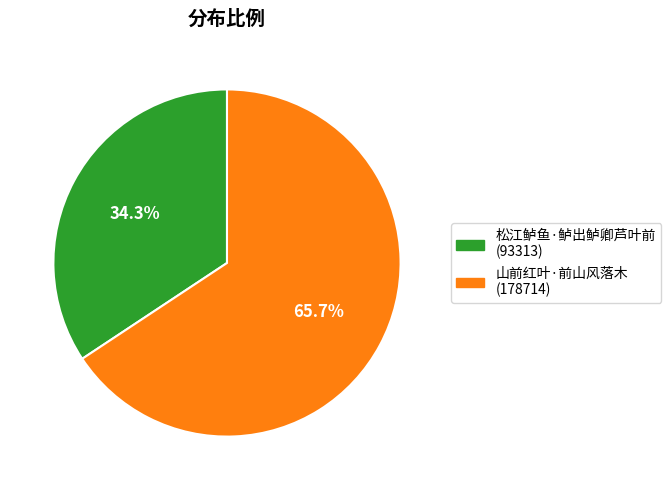

Which category has the biggest portion of the pie?

山前红叶·前山风落木